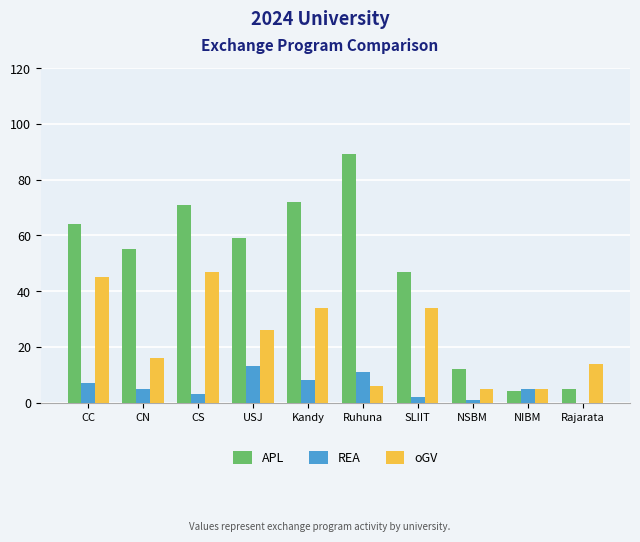

Count the number of data series in this chart.

3